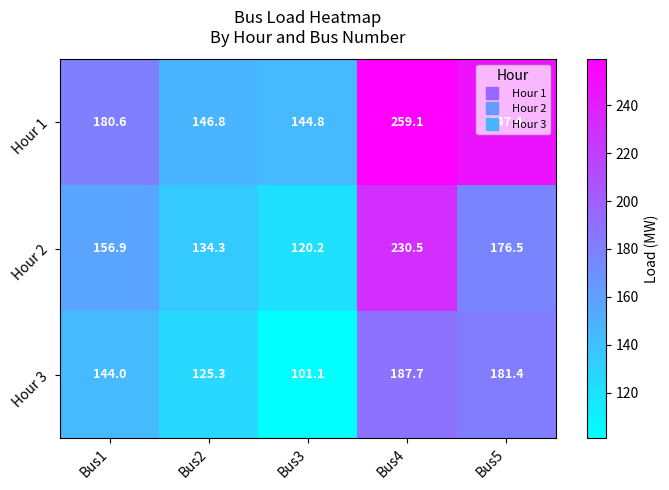

Which series has the largest total across all categories?

Hour 1